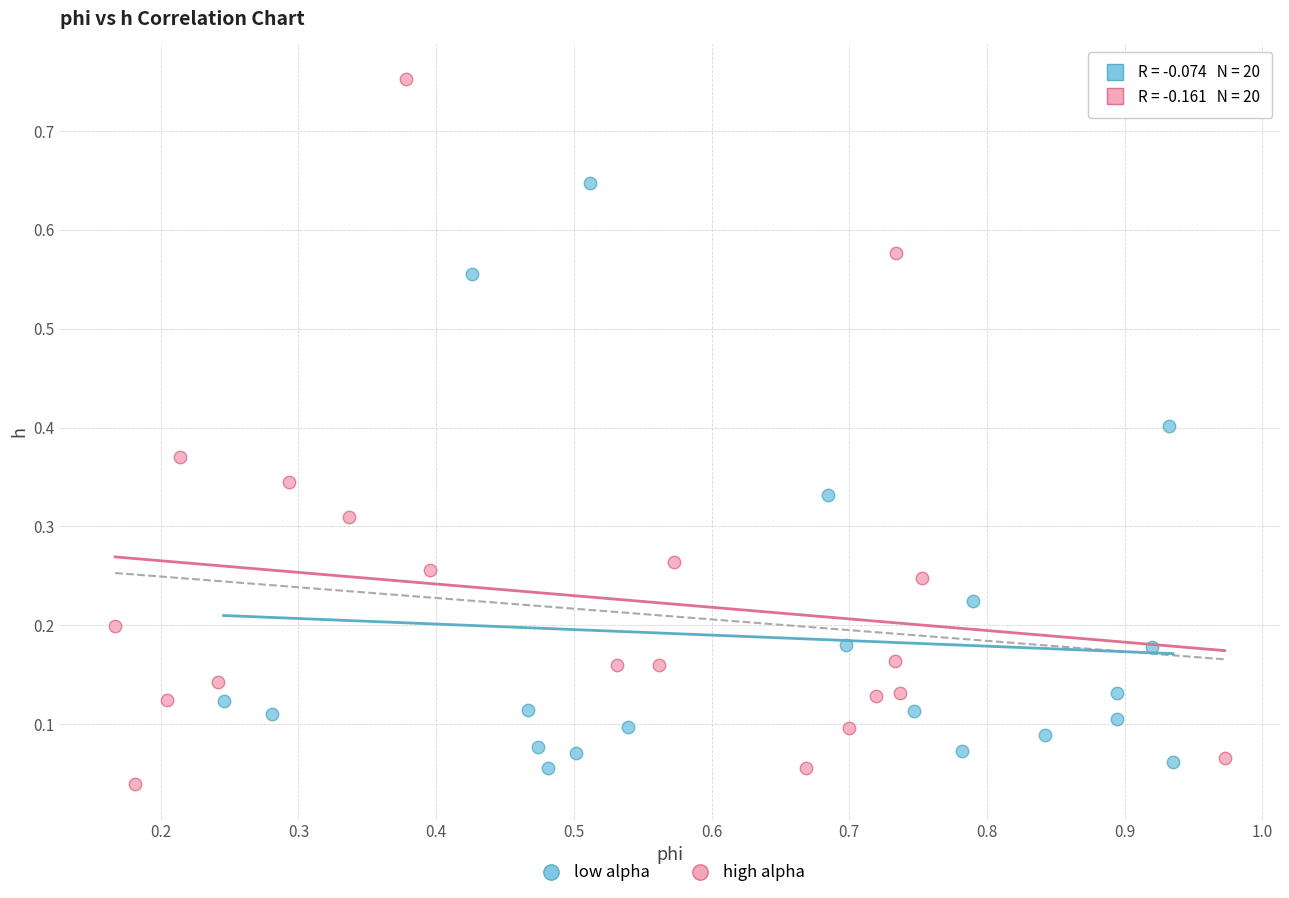

What are all the series names shown in the legend?

low alpha, high alpha